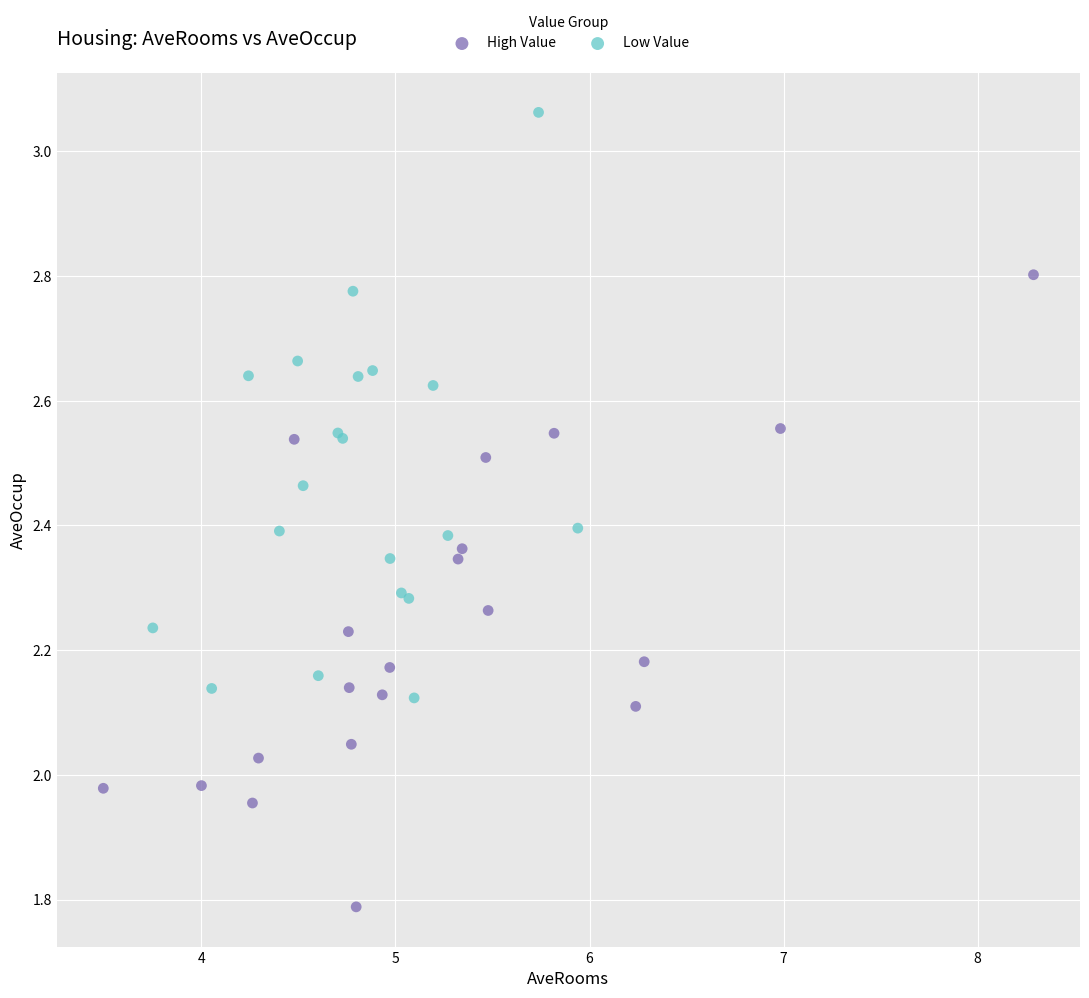

Which series has the largest Y range (max minus min)?

High Value